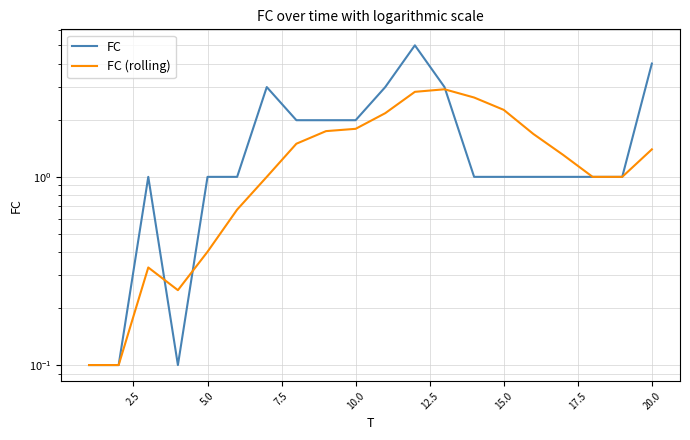

Which series has the largest total across all categories?

FC